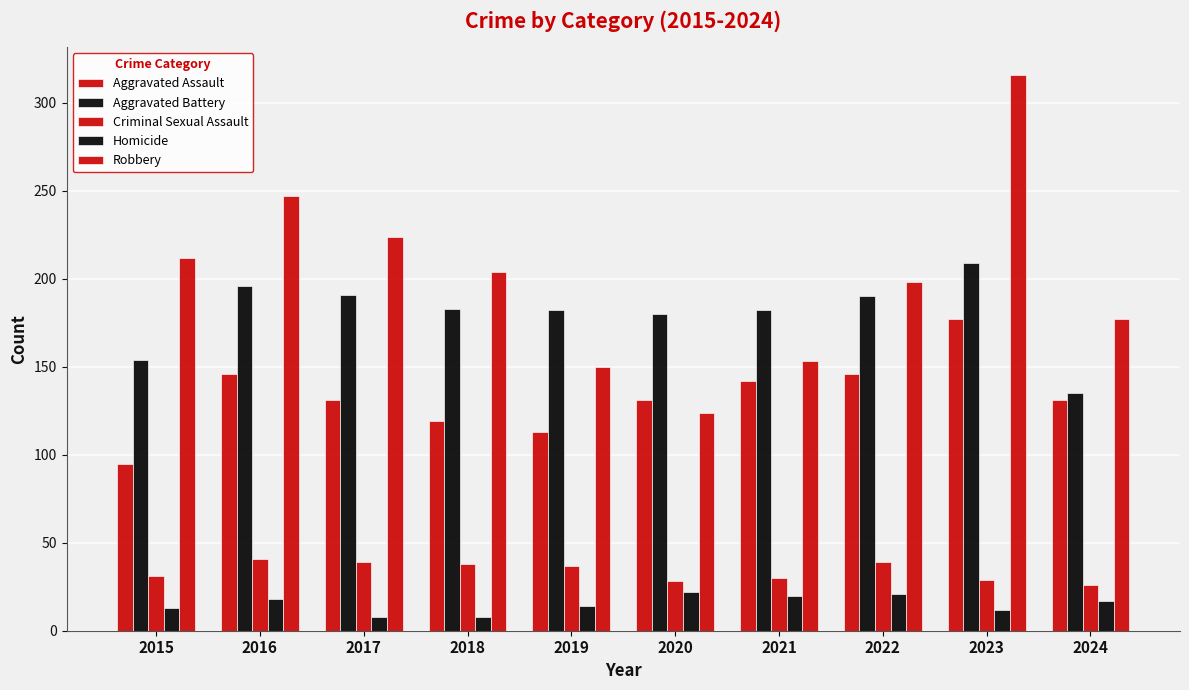

Does the chart contain any negative values?

No